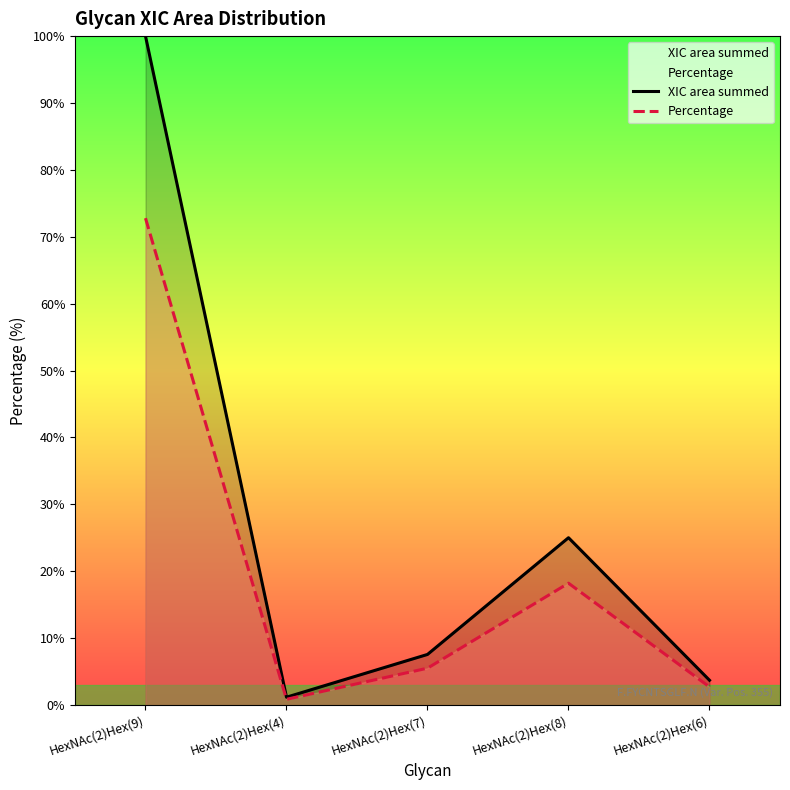

Which series has the largest total across all categories?

XIC area summed